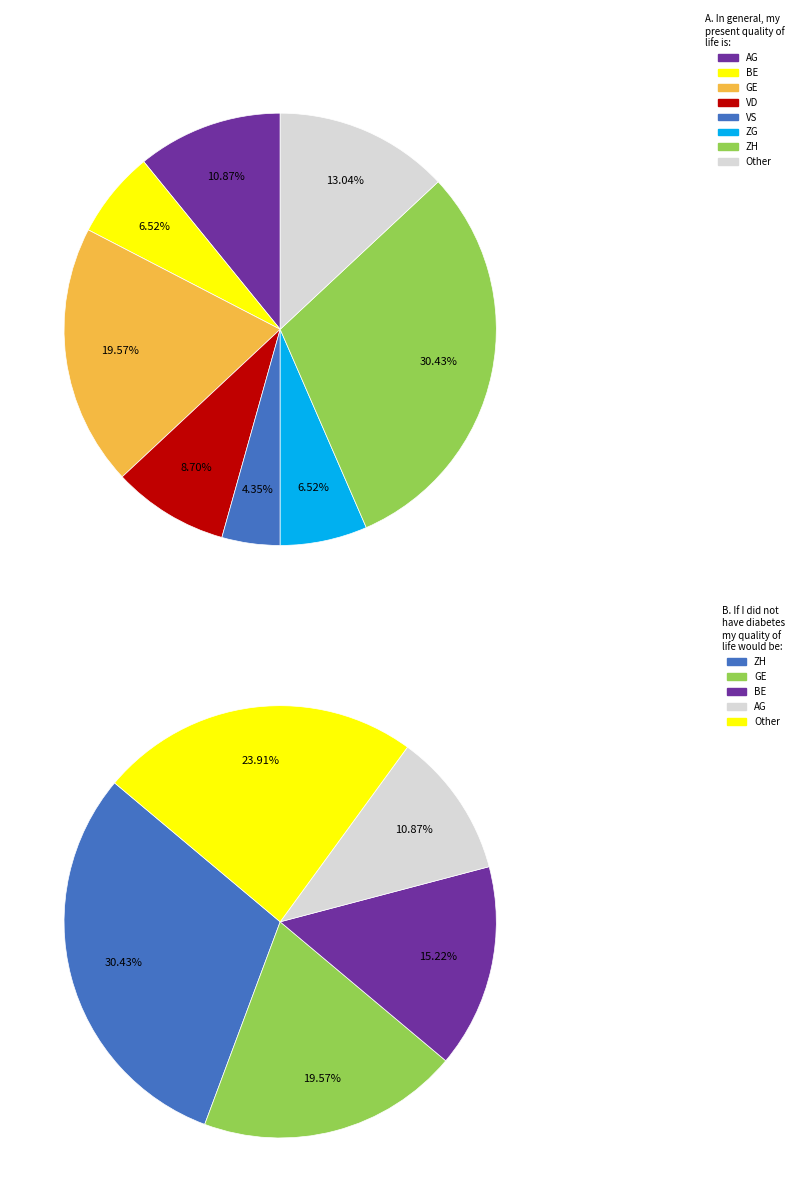

What is the smallest slice in the pie chart?

AG